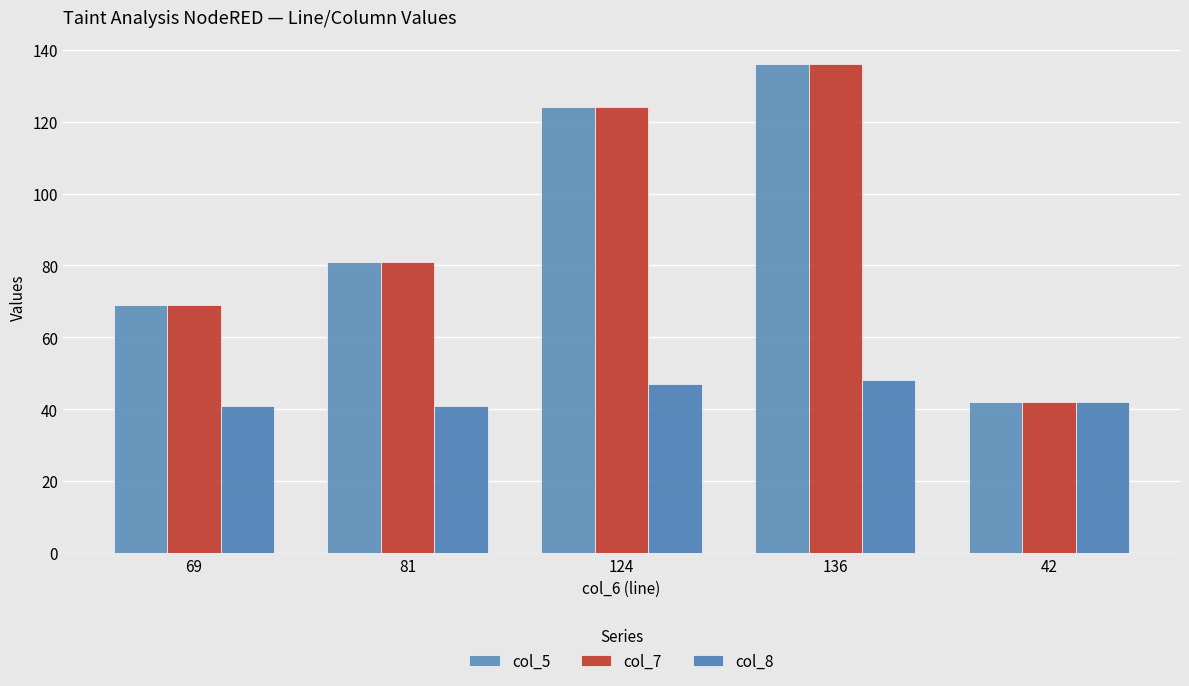

The value of col_5 at 136 is 136. True or false?

True